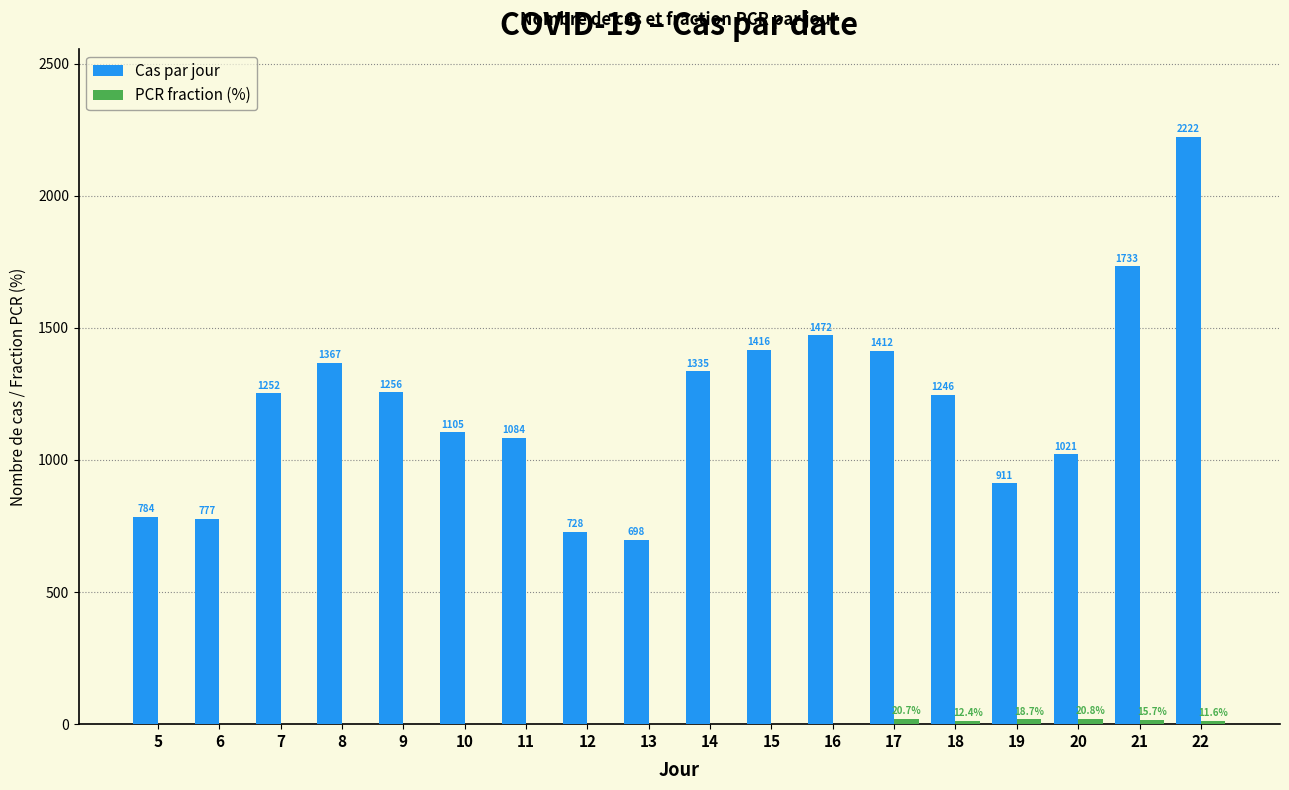

Which series changed the most between 5 and 10?

Cas par jour